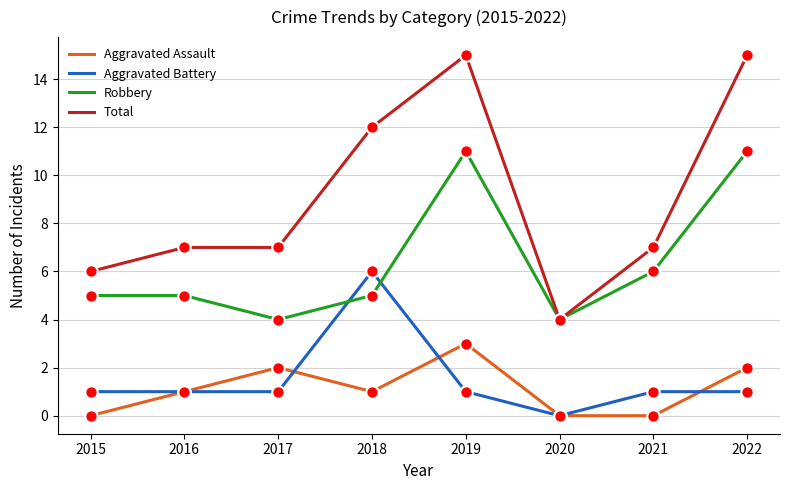

What is the total value across all series at 2018?

24